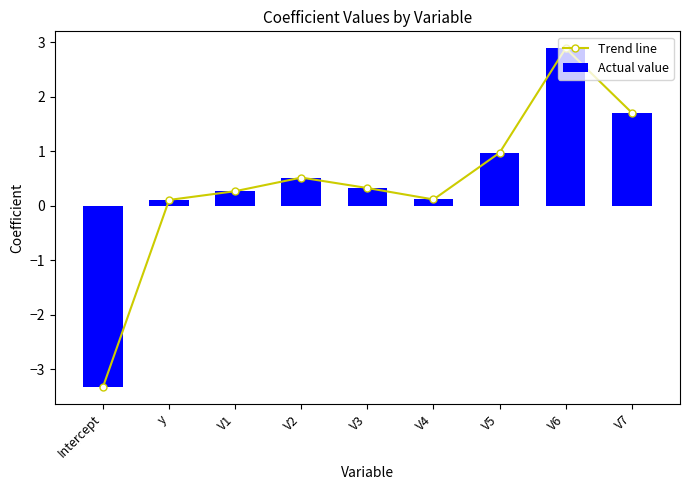

List the series in order of their peak value, lowest first.

Trend line, Actual value